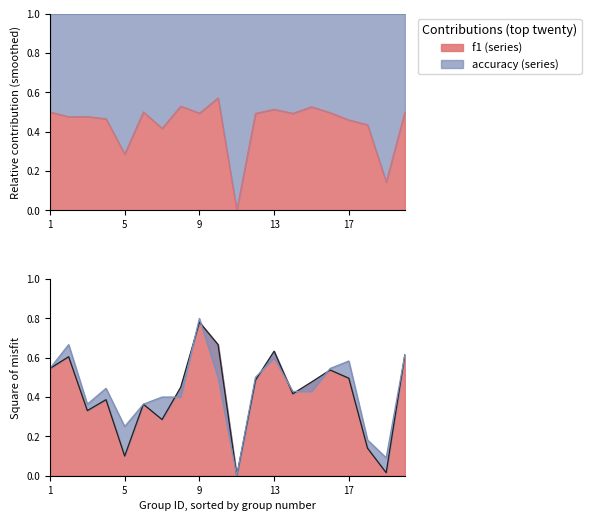

Which category has the lowest value across all series?

11